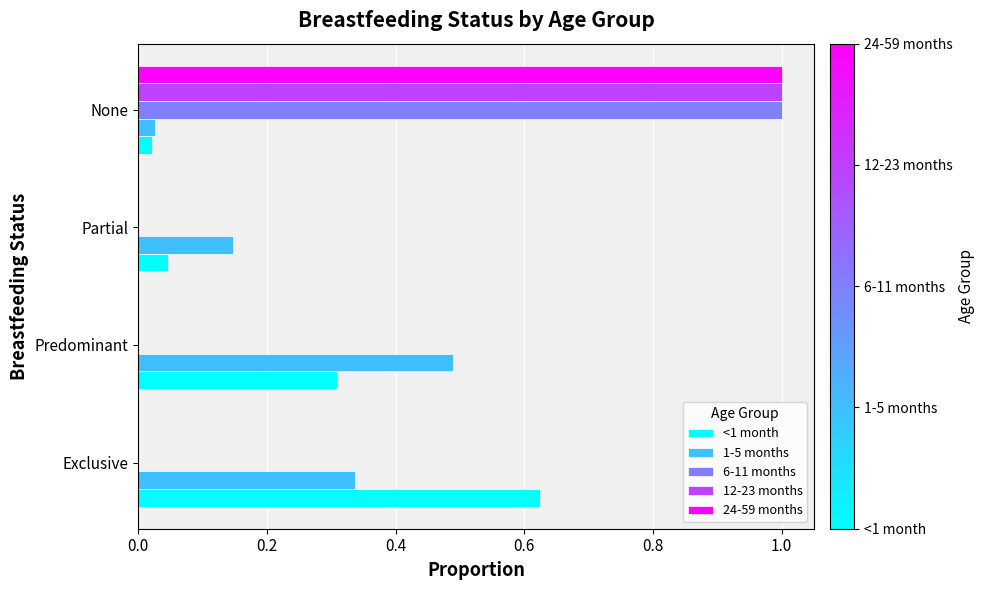

The value of 24-59 months at Predominant is -0.3. True or false?

False